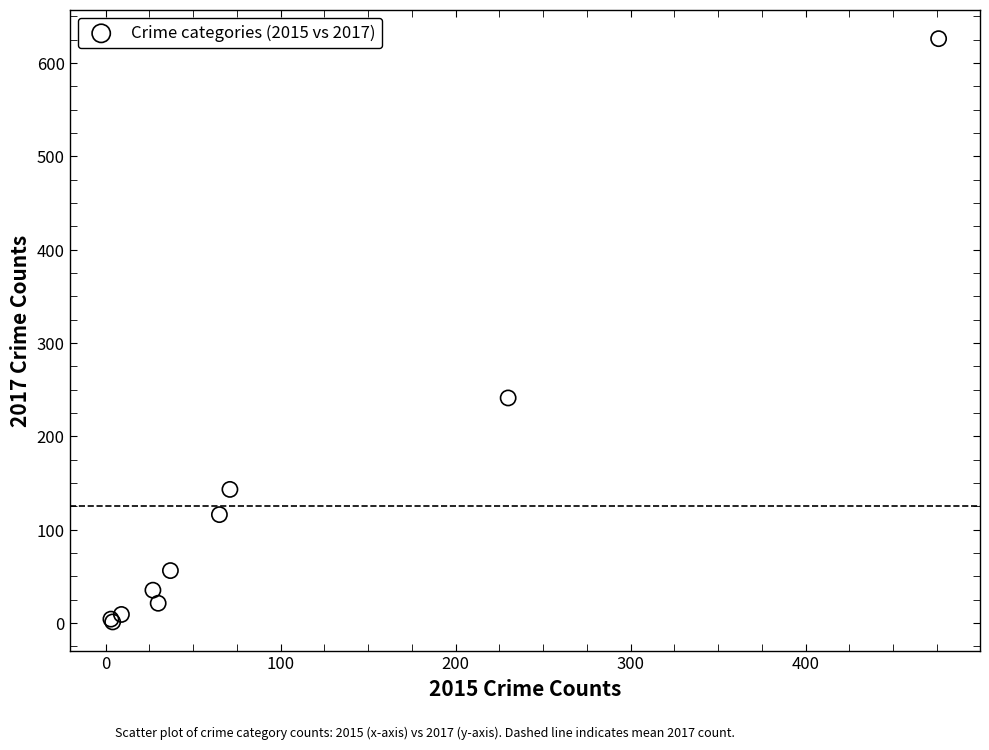

What Y value in the scatter plot is closest to 313?

241